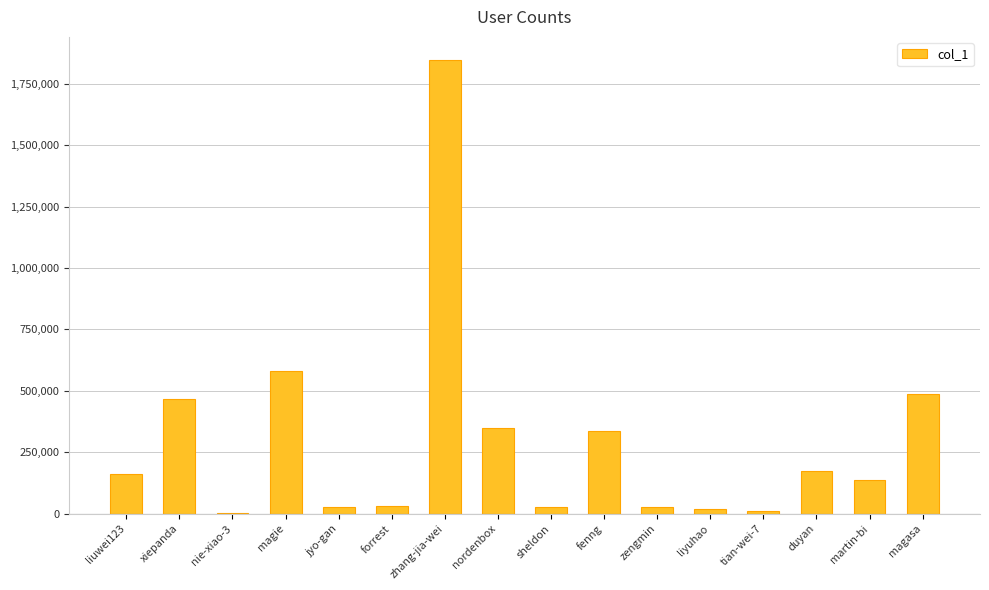

Approximately how many times larger is the value at nordenbox compared to liuwei123?

2.2